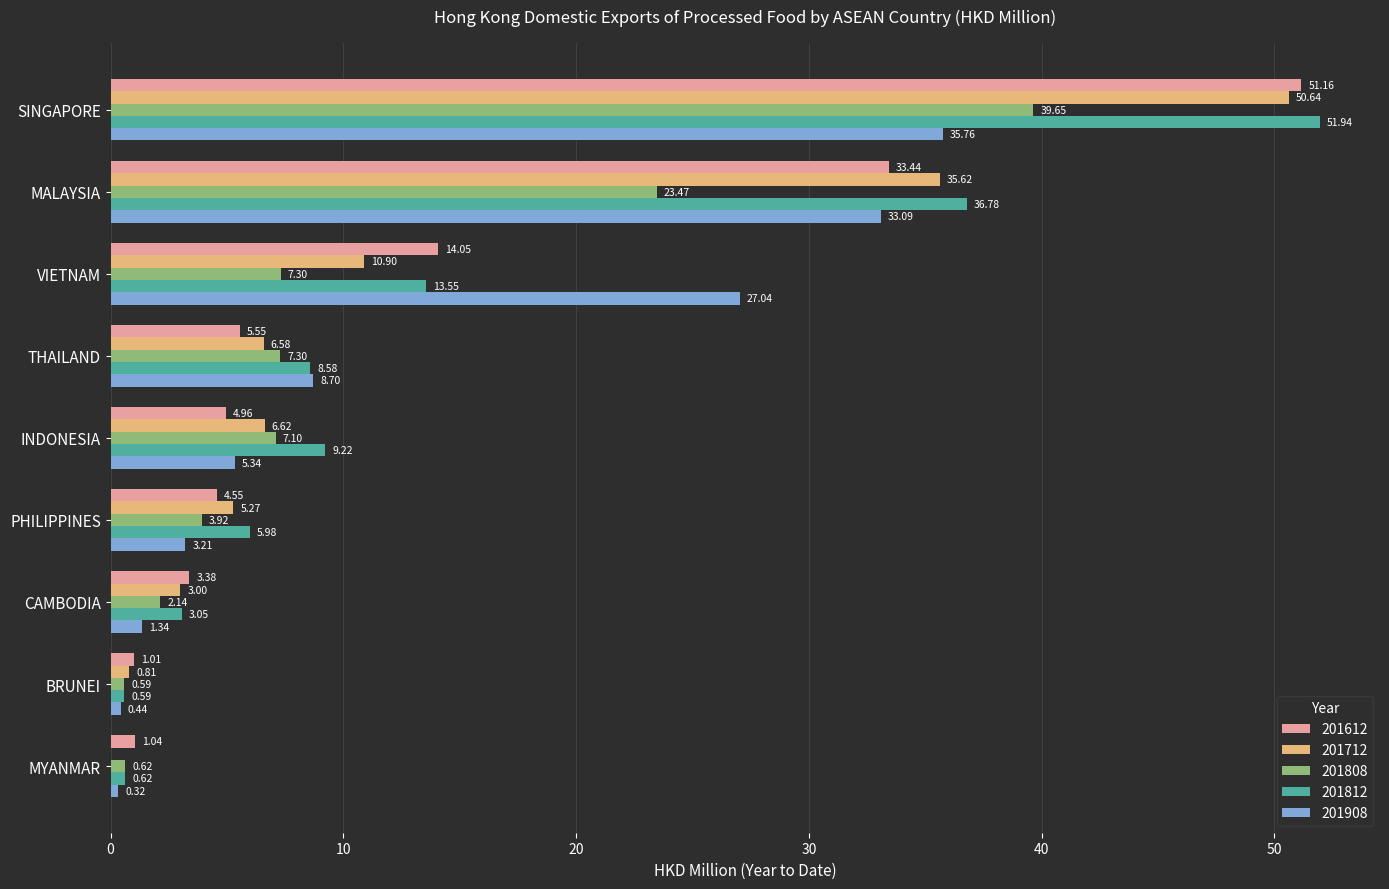

Which series changed the most between VIETNAM and PHILIPPINES?

201908